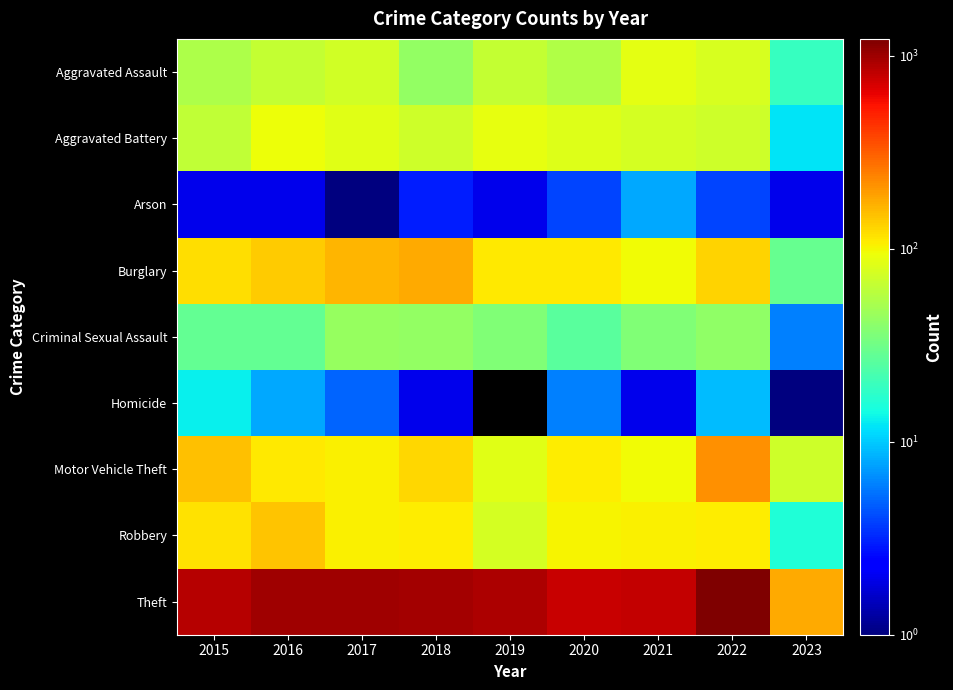

Which series has the widest spread of values?

Theft